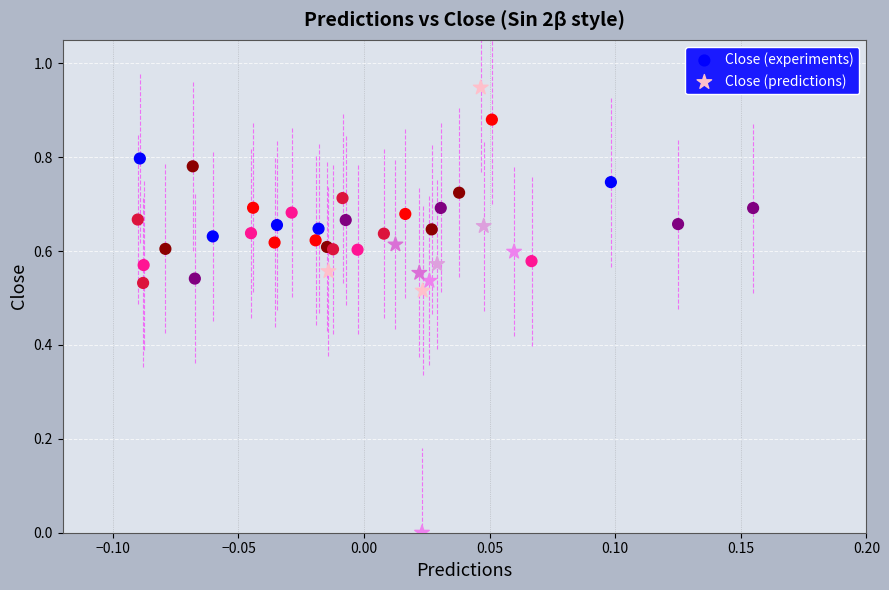

Which series has the widest spread of Y values?

Close (predictions)